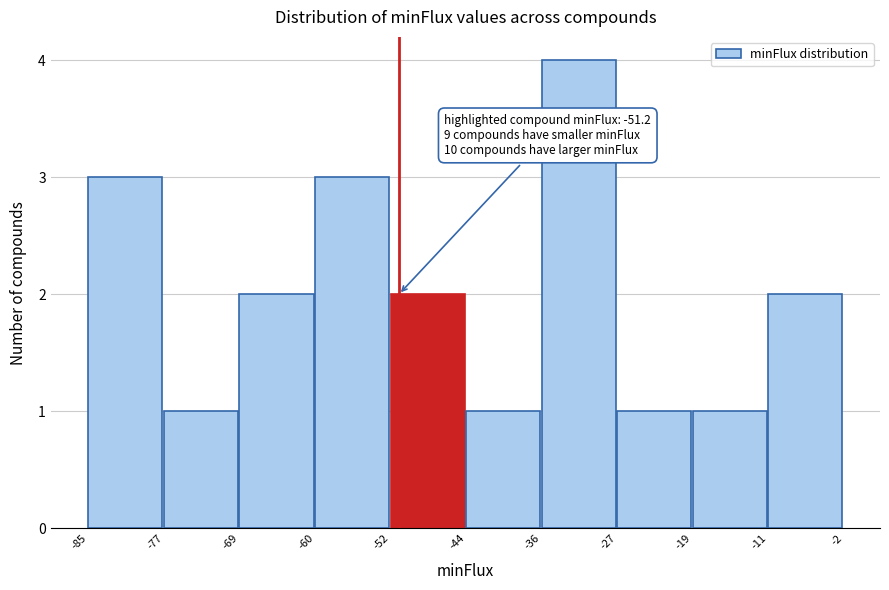

Which range on the x-axis has the tallest bar?

-36 to -27